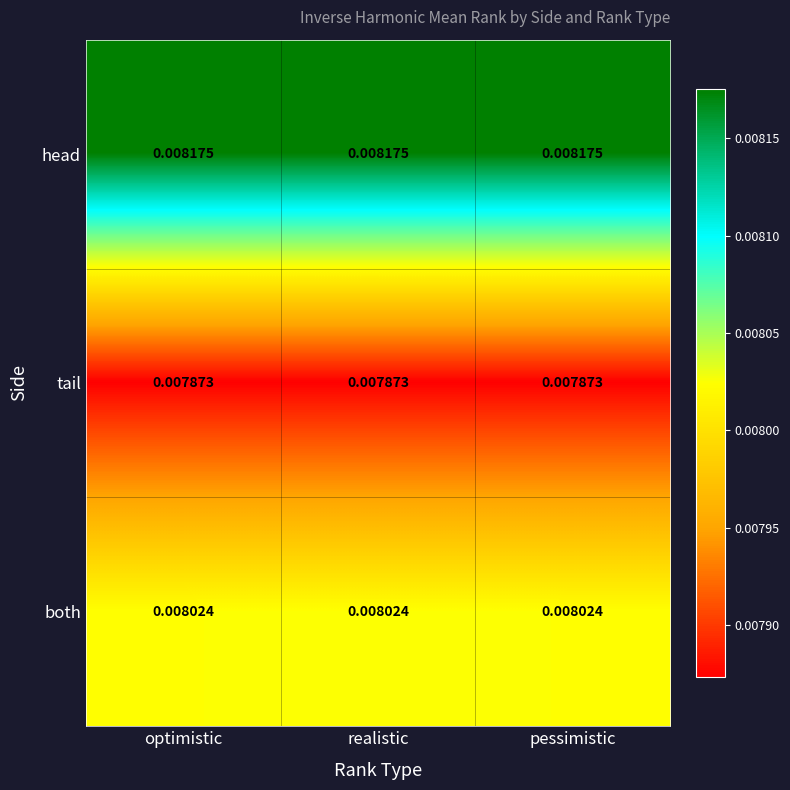

List the series in order of their peak value, lowest first.

tail, both, head